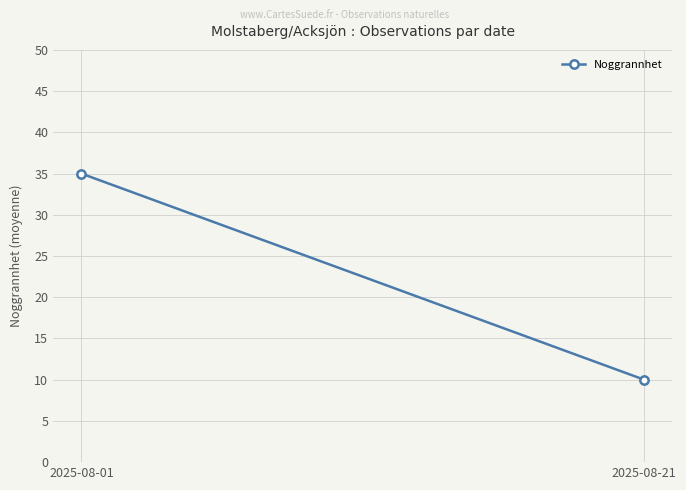

What is the difference between the maximum and minimum values?

25